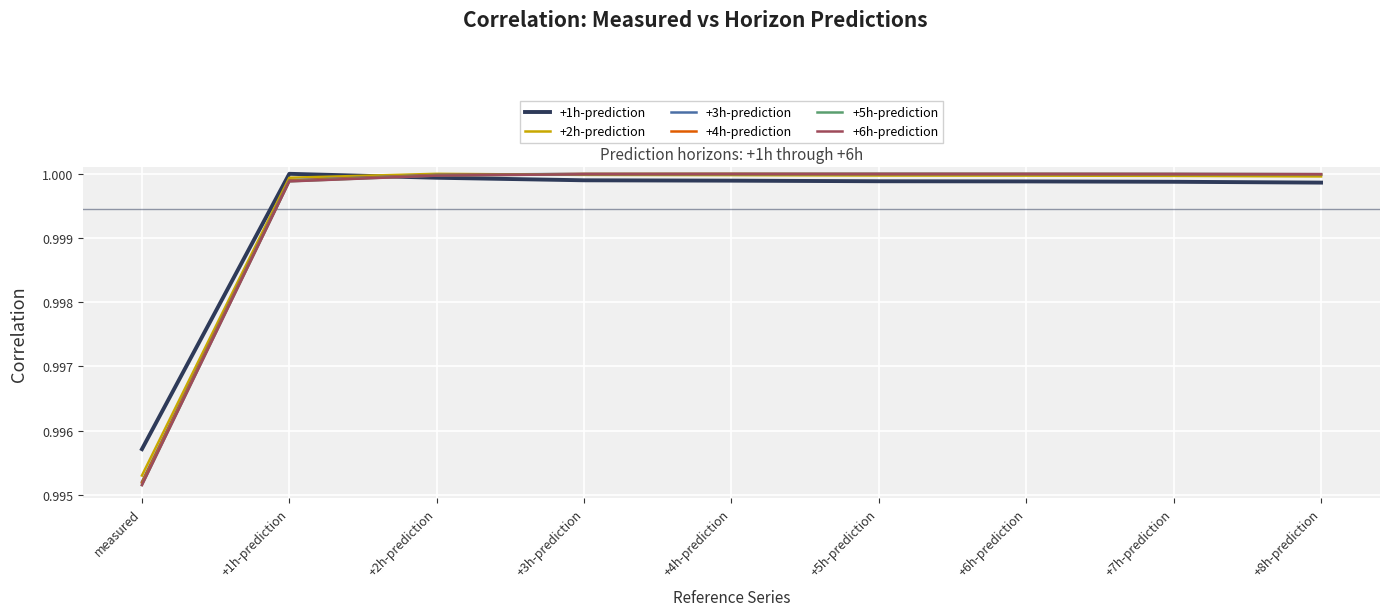

Between measured and +8h-prediction, which series saw the biggest shift?

+6h-prediction